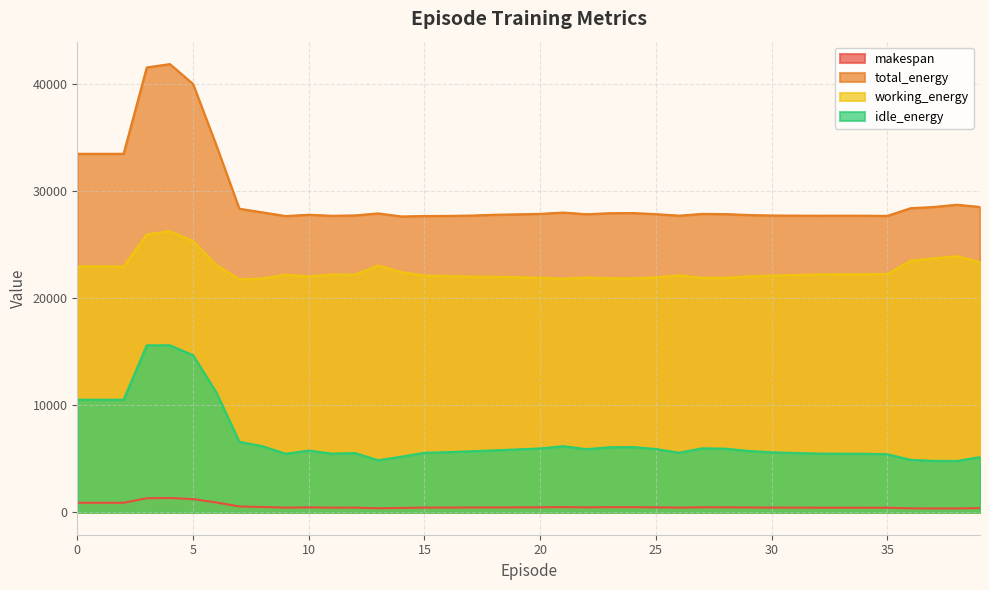

How many interior local peaks does the working_energy series have?

8